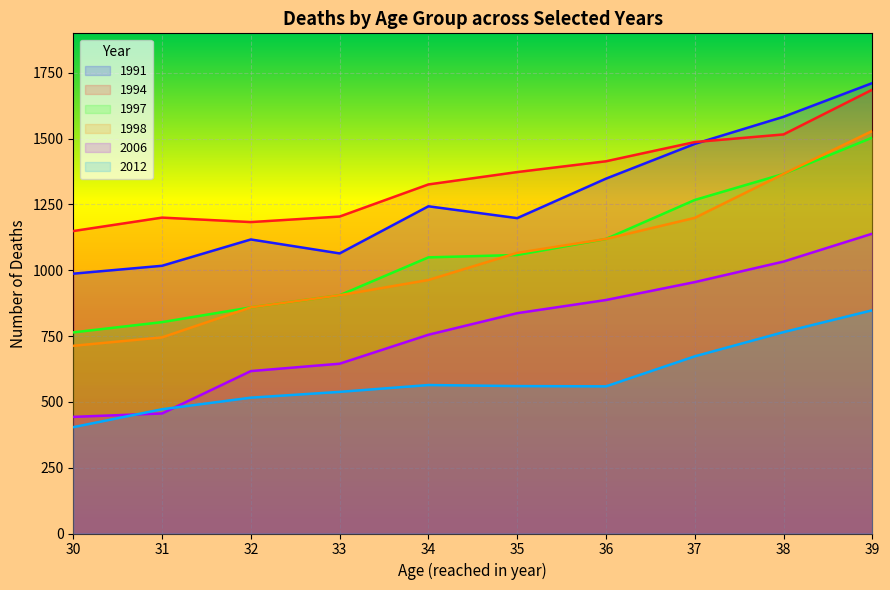

What is the sum of all 1998 values?

10464